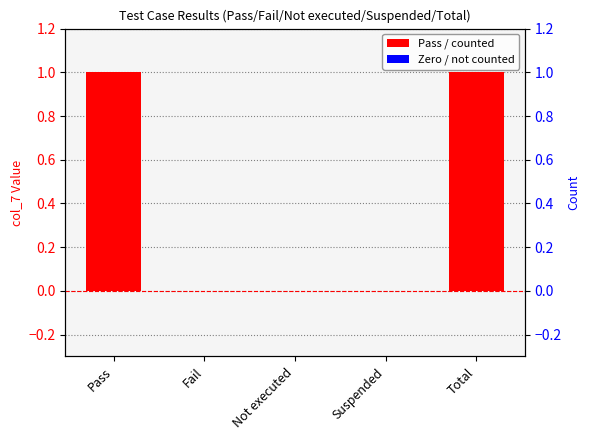

Is it true that the value at Total is 1?

True